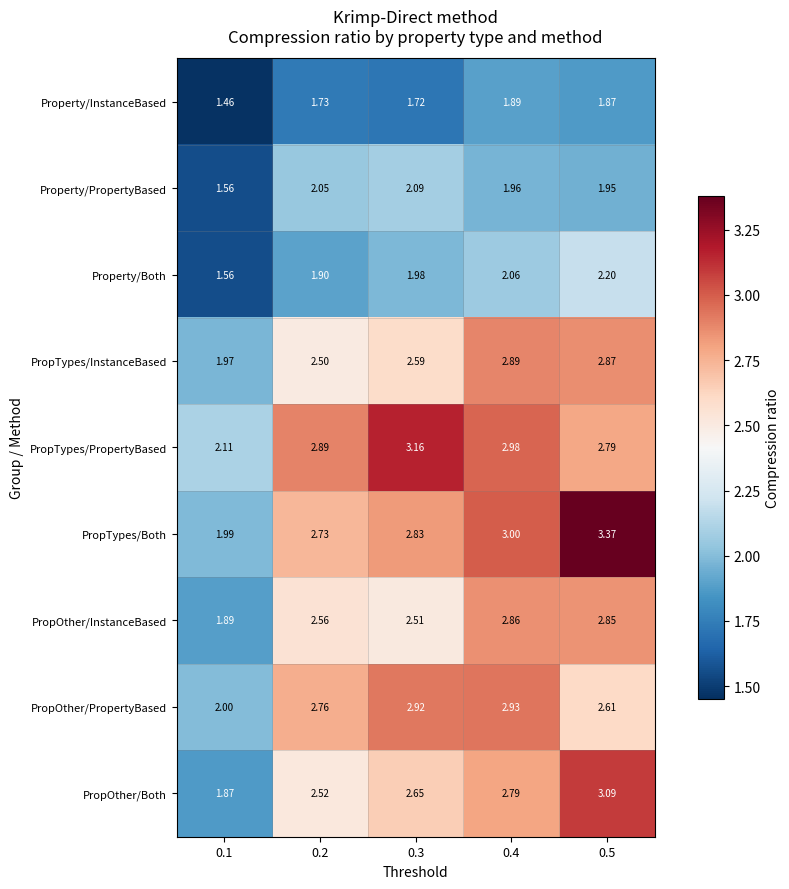

Which series has the largest range (max minus min)?

PropTypes/Both